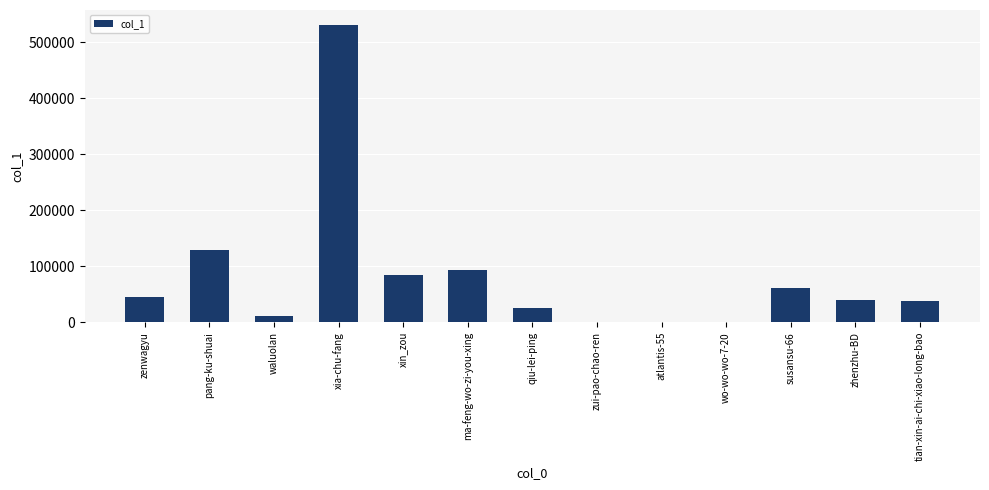

The value at xia-chu-fang is 247466. True or false?

False